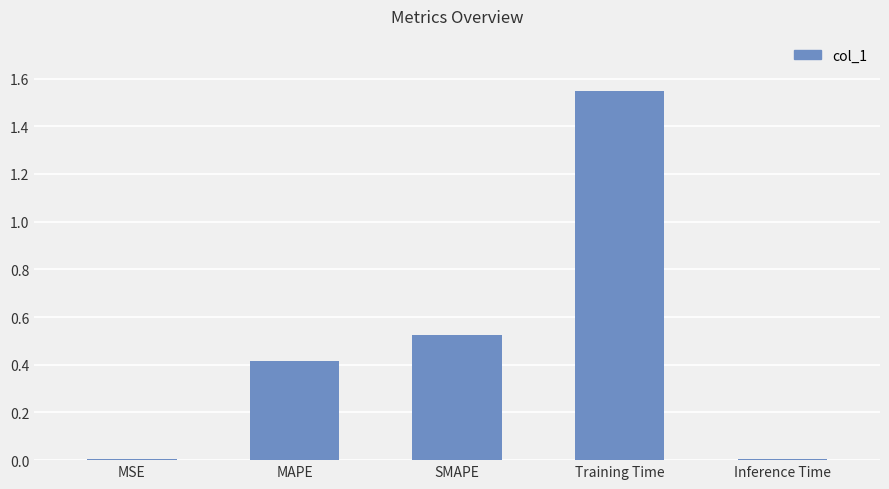

What is the sum of the values at MAPE and SMAPE?

0.9